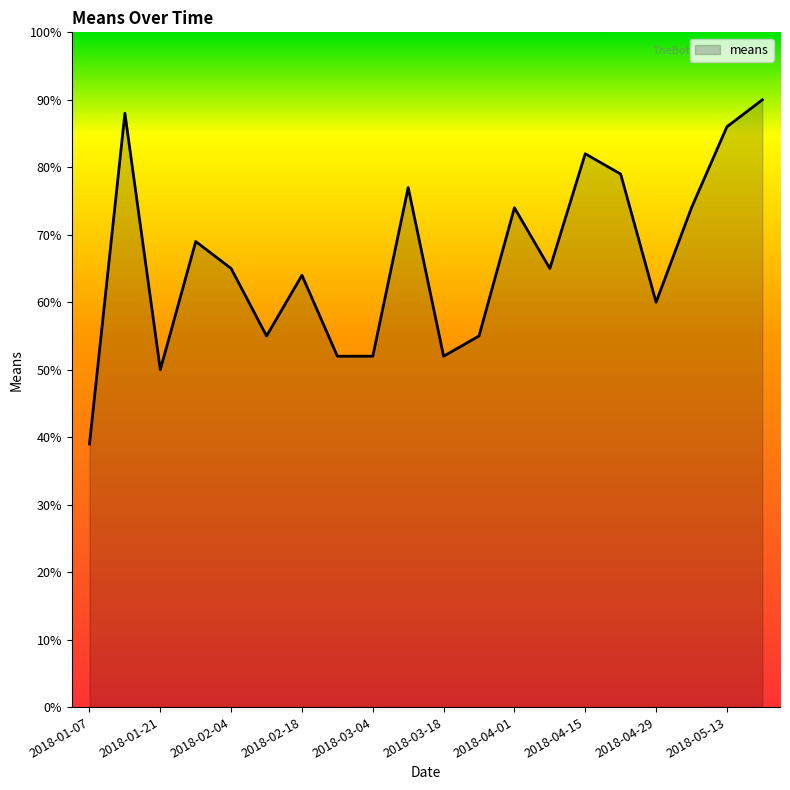

What is the difference between the maximum and minimum values?

51